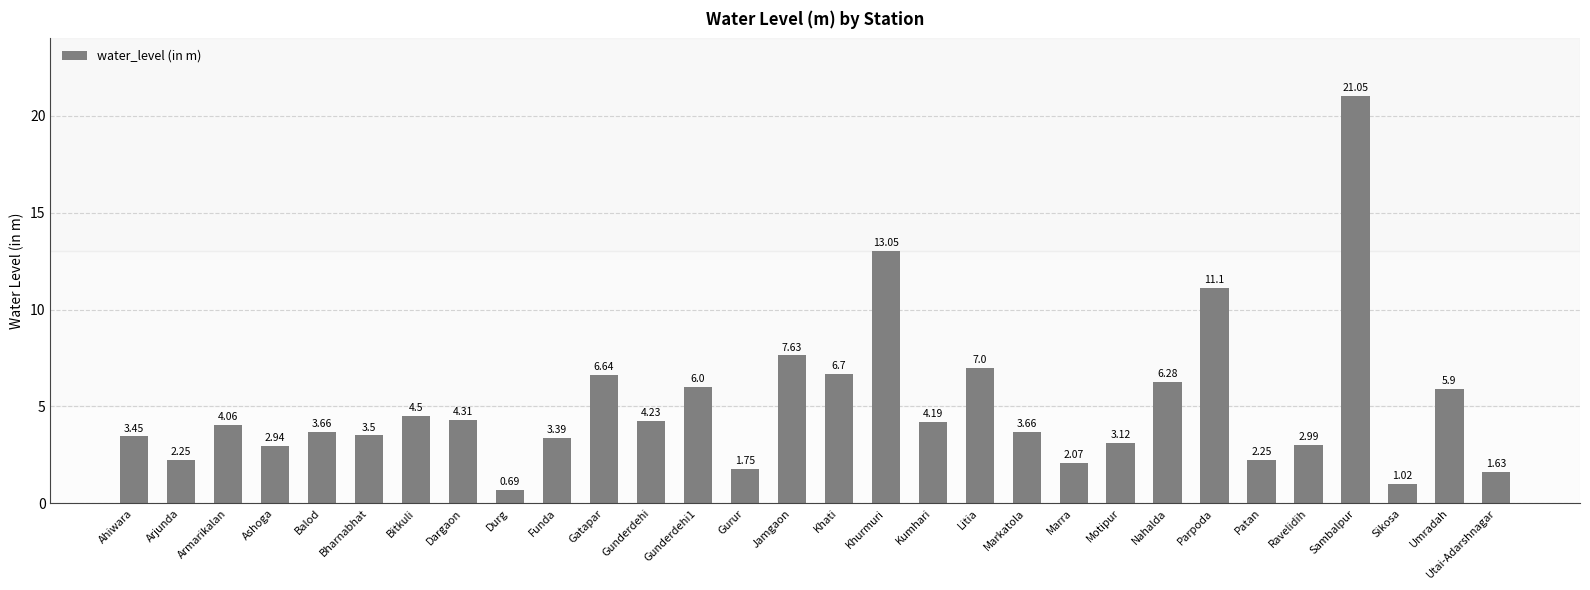

Where does the data first go above 4?

Armarikalan